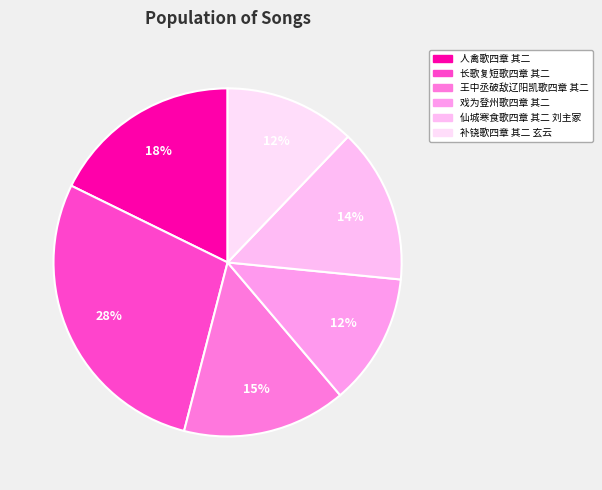

Approximately how many times larger is the value at 补铙歌四章 其二 玄云 compared to 戏为登州歌四章 其二?

1.0